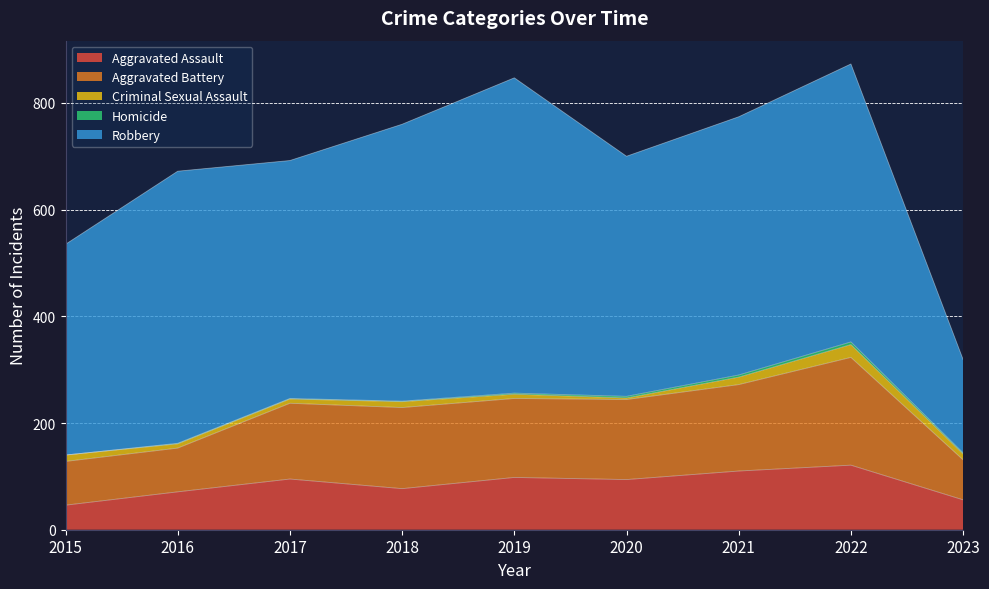

Reading left to right, extract all data points from this chart.

Aggravated Assault: 2015=46	2016=71	2017=95	2018=77	2019=98	2020=94	2021=110	2022=121	2023=56
Aggravated Battery: 2015=82	2016=82	2017=142	2018=152	2019=148	2020=150	2021=162	2022=202	2023=75
Criminal Sexual Assault: 2015=12	2016=8	2017=8	2018=11	2019=8	2020=3	2021=14	2022=24	2023=11
Homicide: 2015=0	2016=1	2017=1	2018=1	2019=2	2020=3	2021=4	2022=5	2023=2
Robbery: 2015=395	2016=510	2017=446	2018=519	2019=591	2020=450	2021=484	2022=521	2023=175